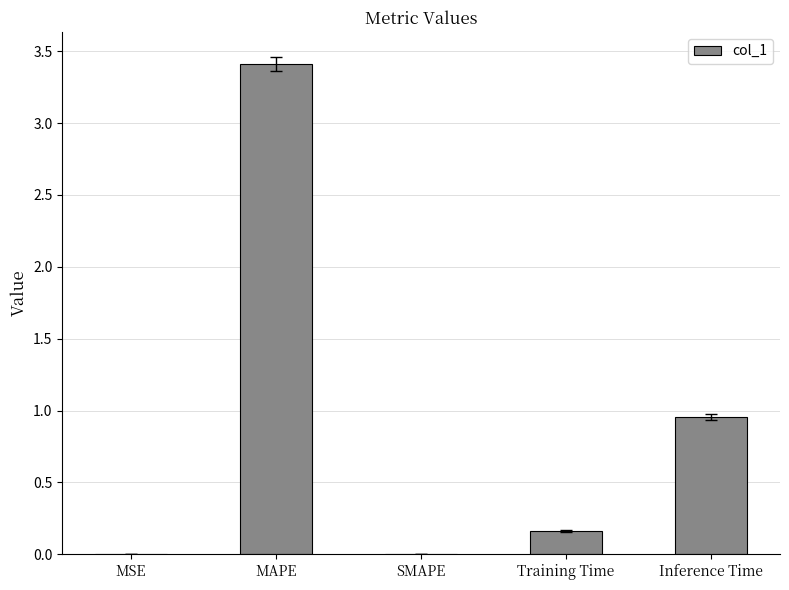

What is the greatest value displayed?

3.4